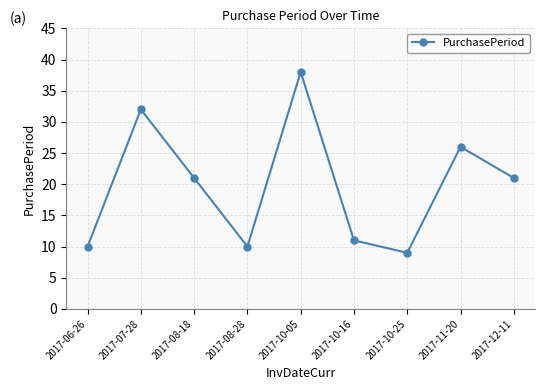

What is the difference between the second highest and second lowest values?

22